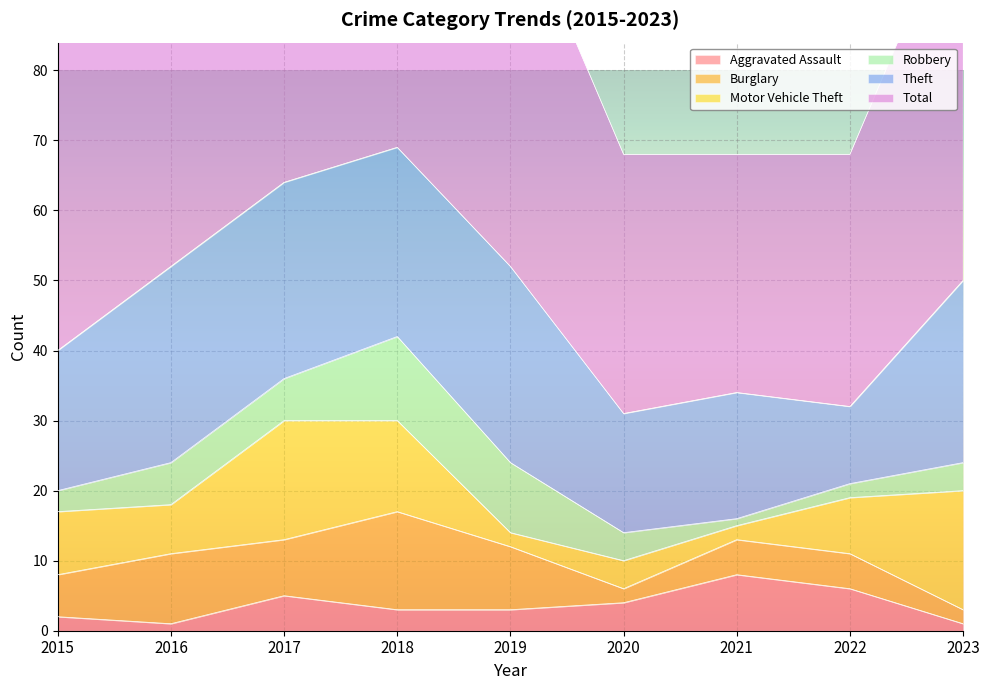

How many lines are shown in the chart?

6